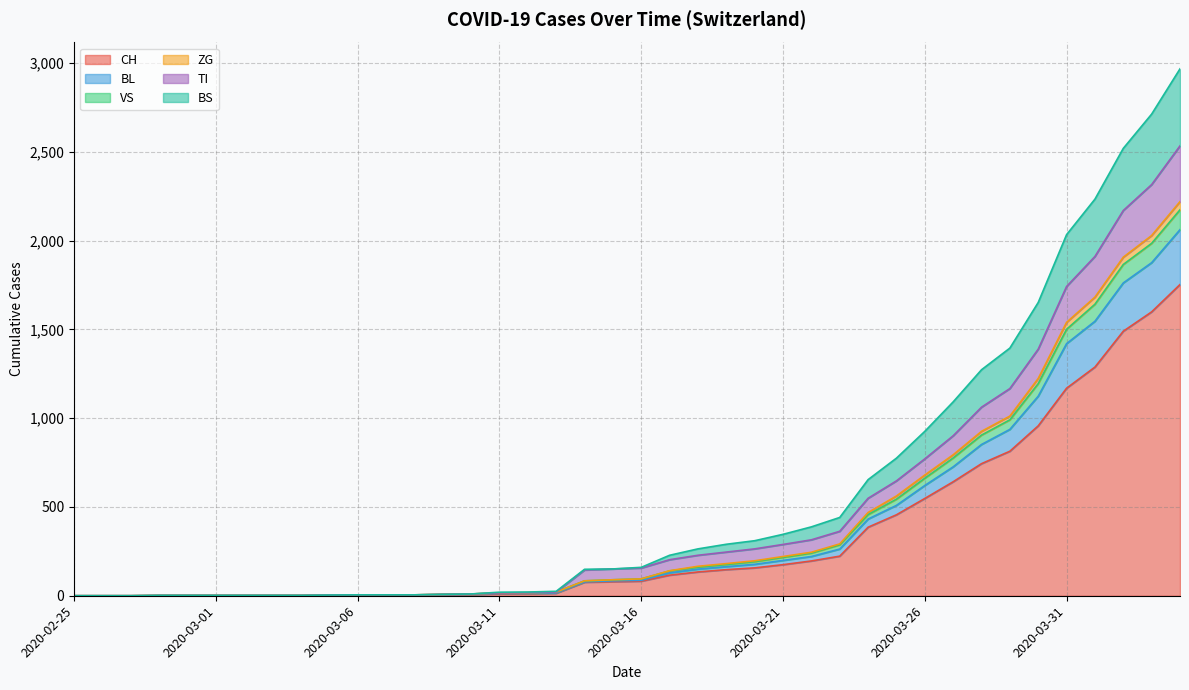

What is the sum of all CH values?

13290